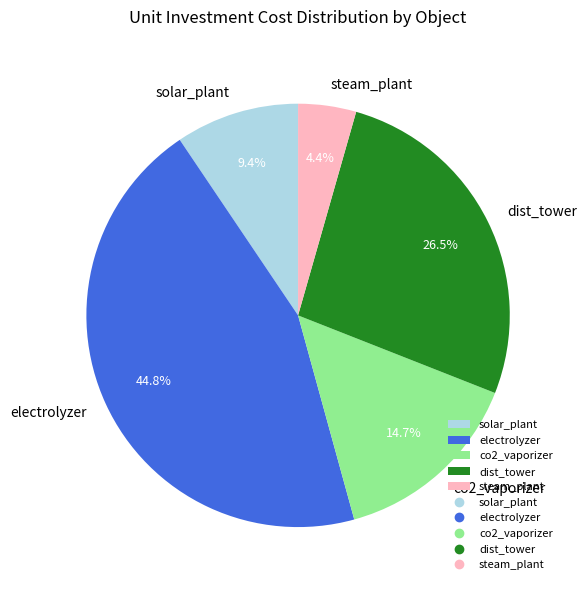

The steam_plant slice represents 10% of the pie. True or false?

False